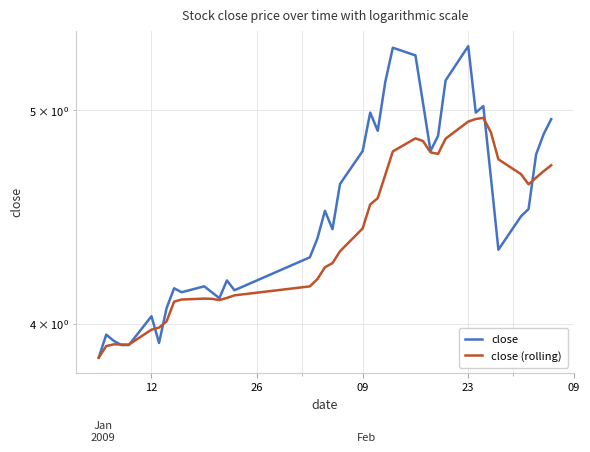

Does the chart have visible grid lines?

Yes